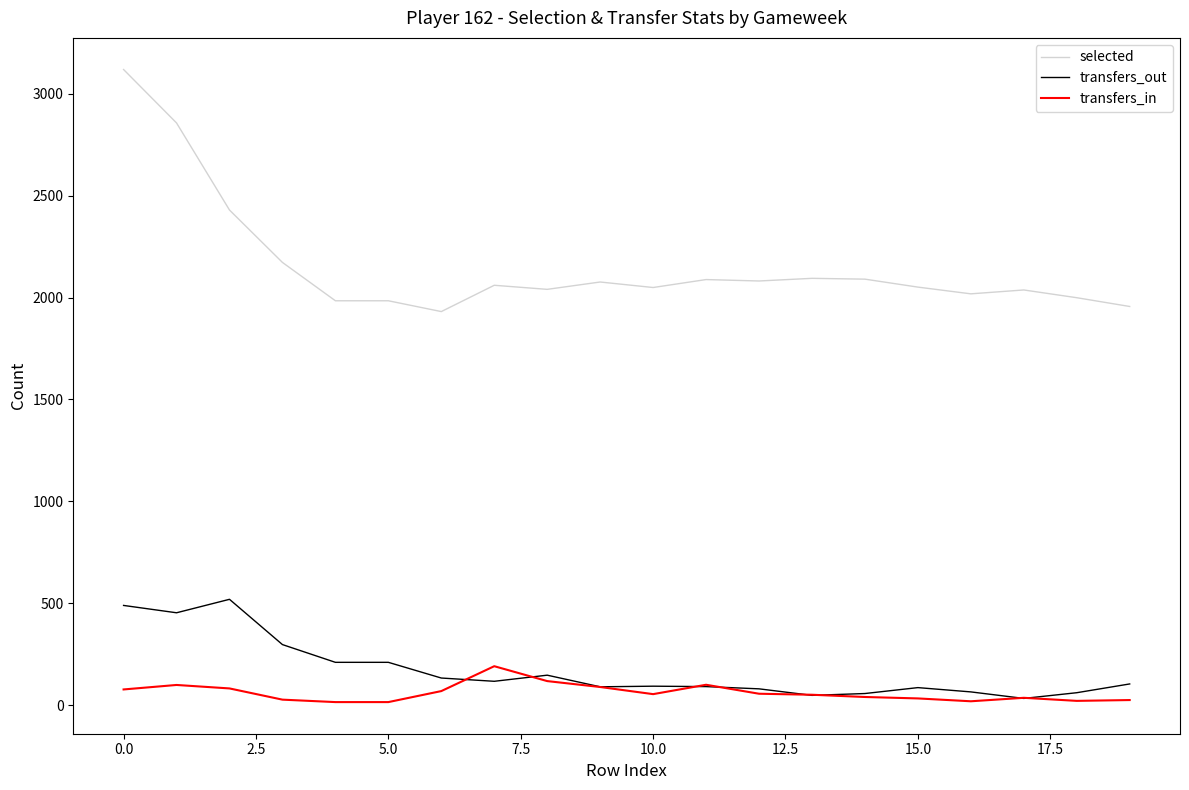

Which series has the largest total across all categories?

selected